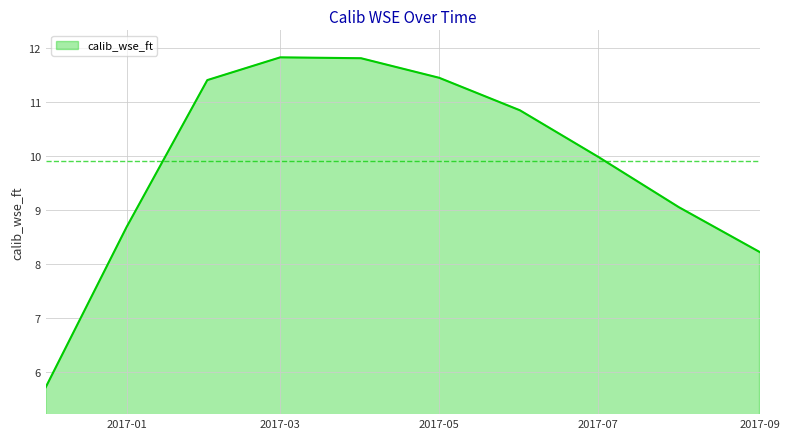

What is the difference between the maximum and minimum values?

6.1